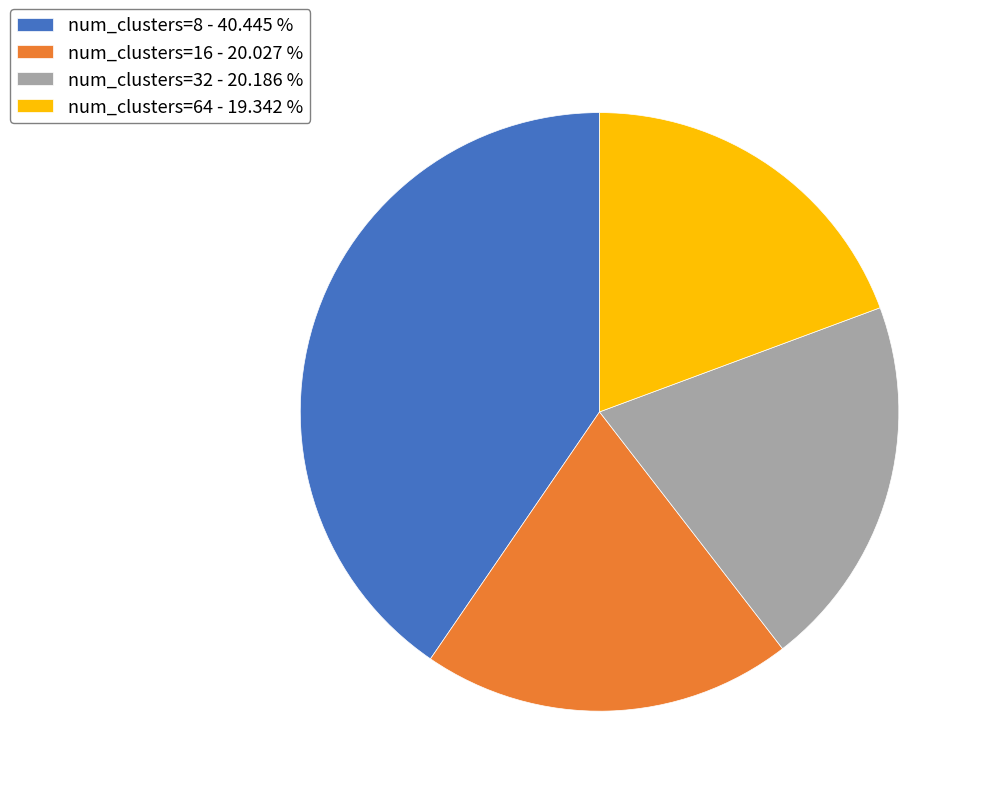

Count the number of slices in the pie.

4